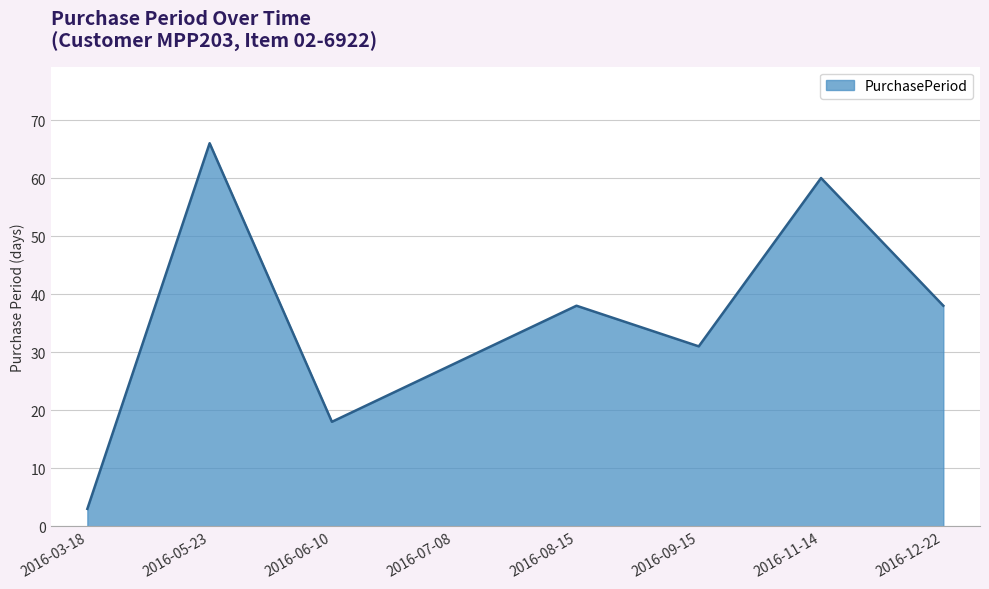

What is the approximate value at 2016-05-23, to the nearest 10?

70